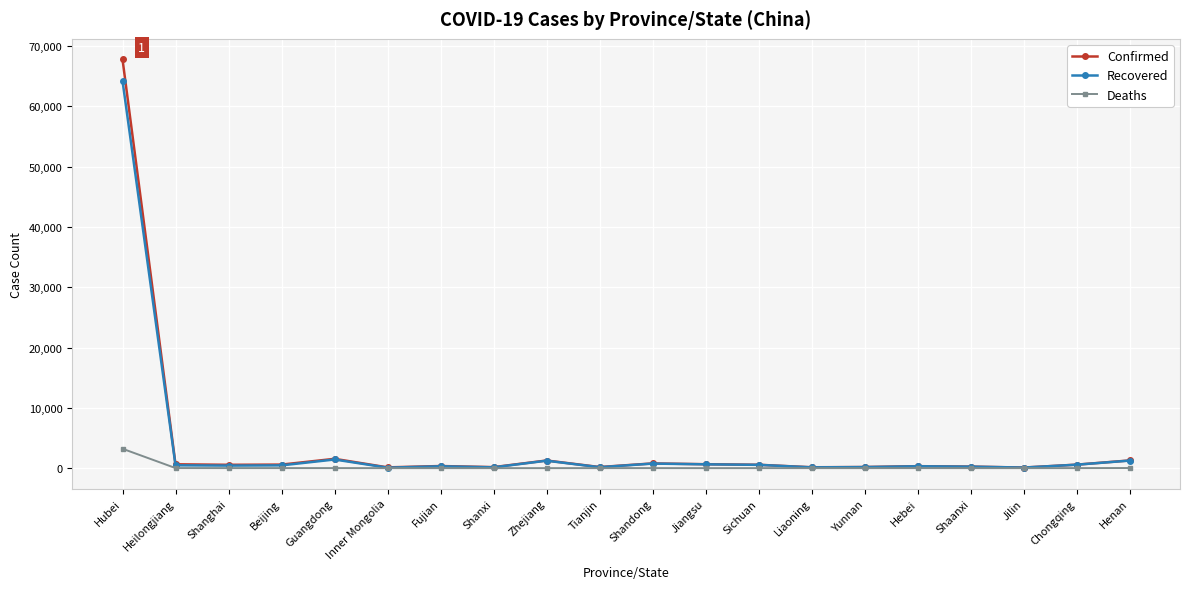

What are all the series names shown in the legend?

Confirmed, Recovered, Deaths